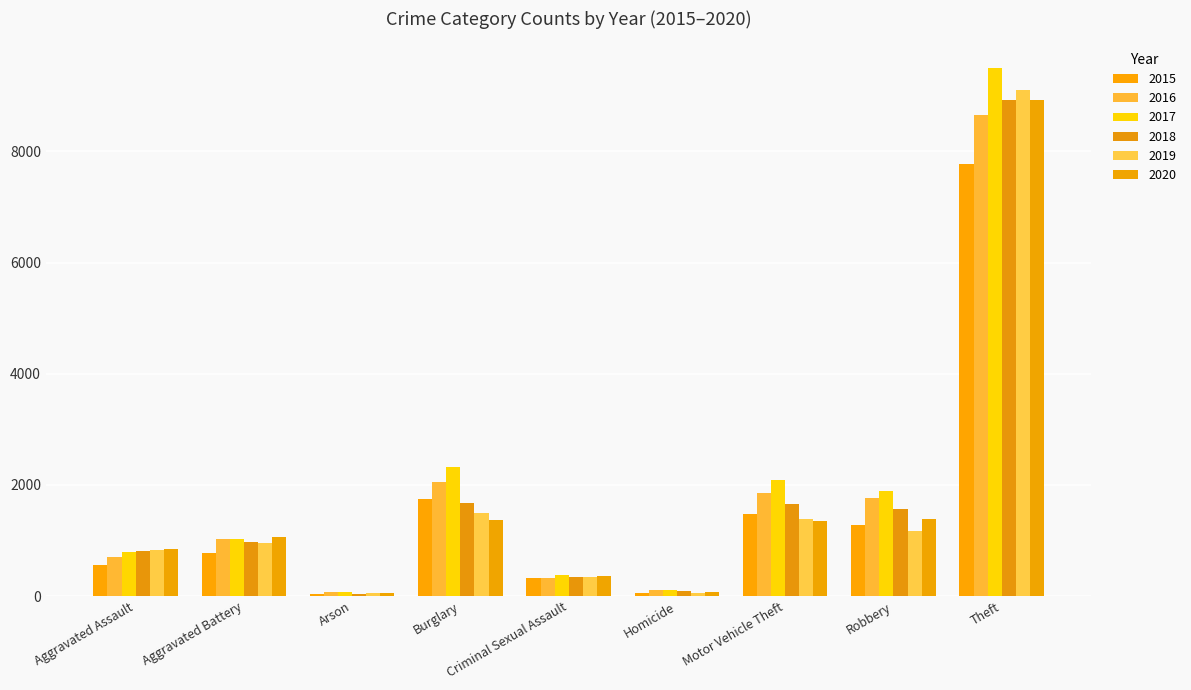

At how many categories does at least one series exceed 7724?

1